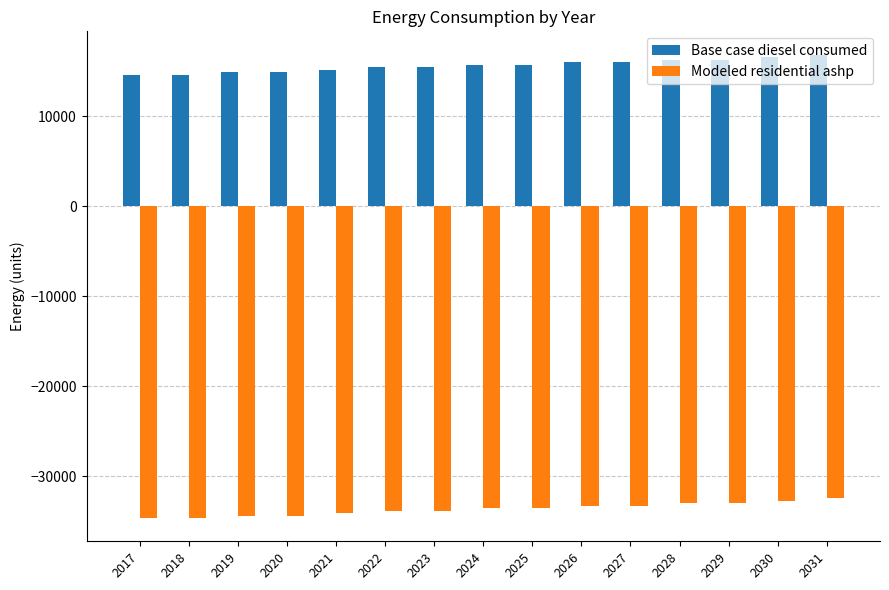

What is the total value across all series at 2028?

-16643.0